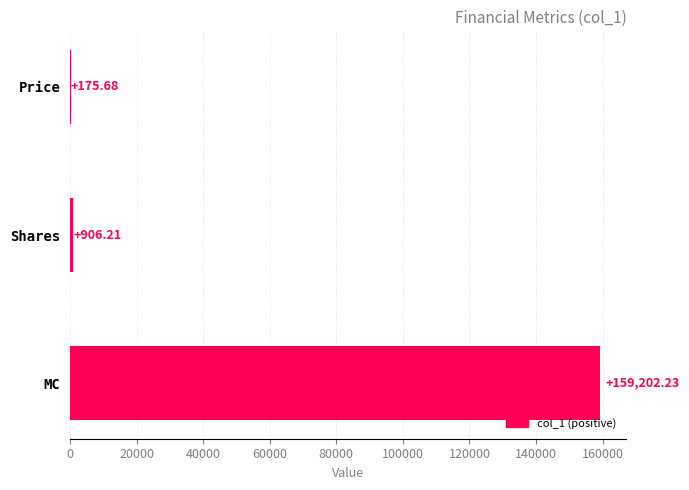

Are the bars horizontal?

Yes